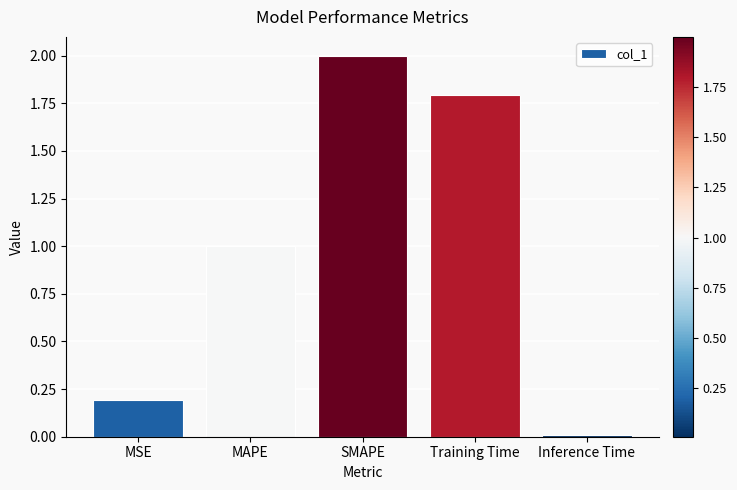

What is the difference between the maximum and minimum values?

2.0